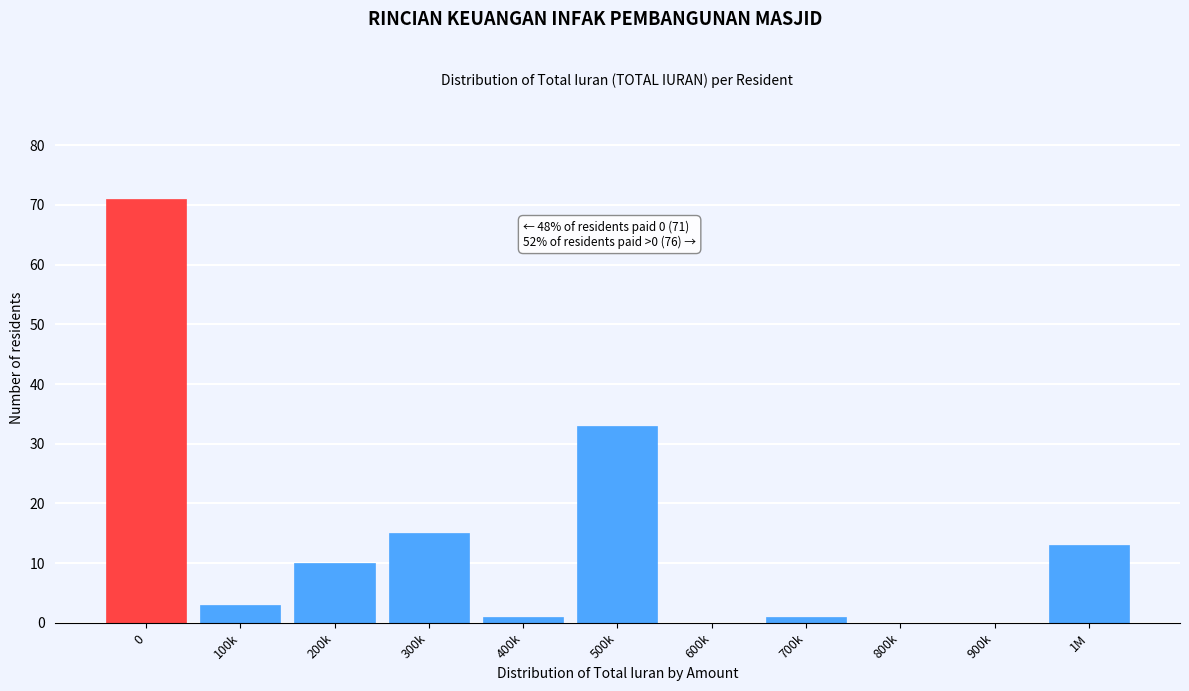

Reading left to right, extract all data points from this chart.

0=71	100k=3	200k=10	300k=15	400k=1	500k=33	600k=0	700k=1	800k=0	900k=0	1M=13